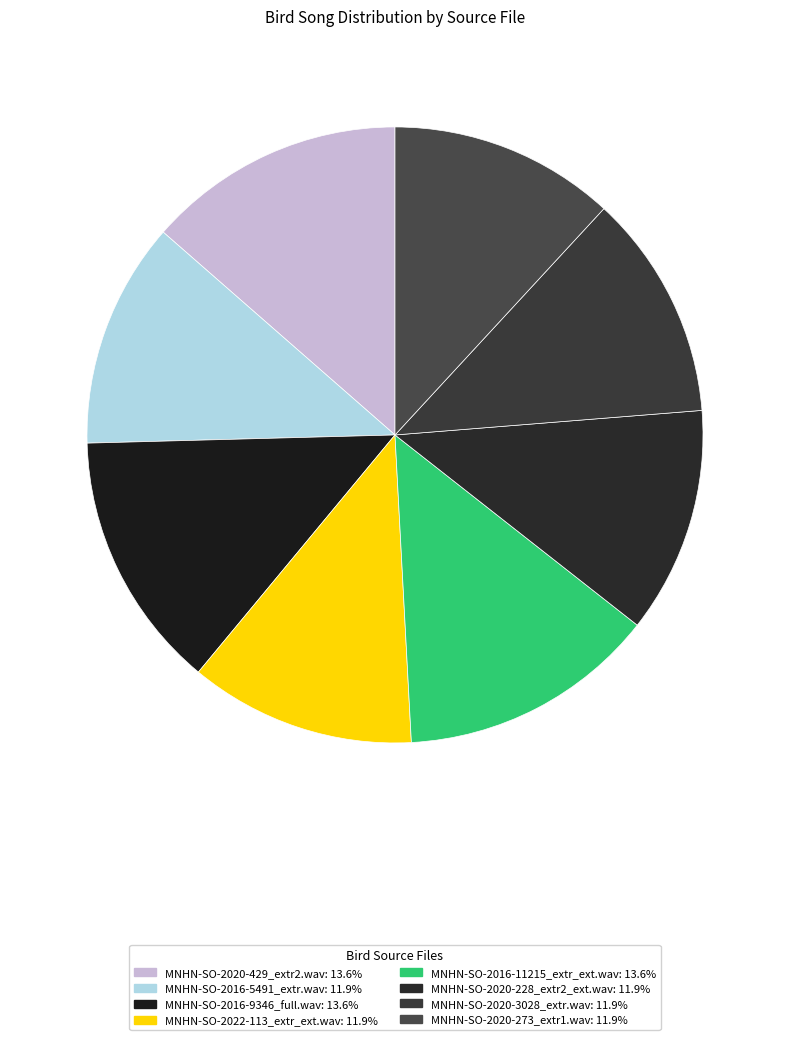

True or false: MNHN-SO-2016-11215_extr_ext.wav accounts for 14% of the total.

True